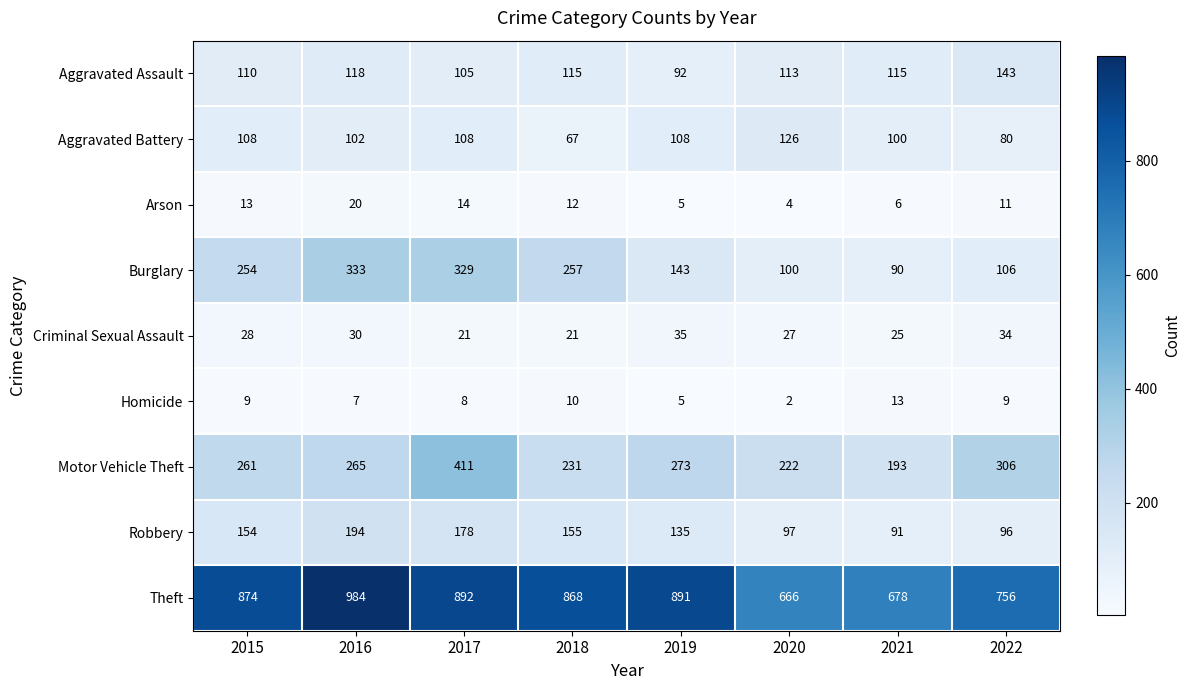

Where is Arson nearest to the value 12?

2018